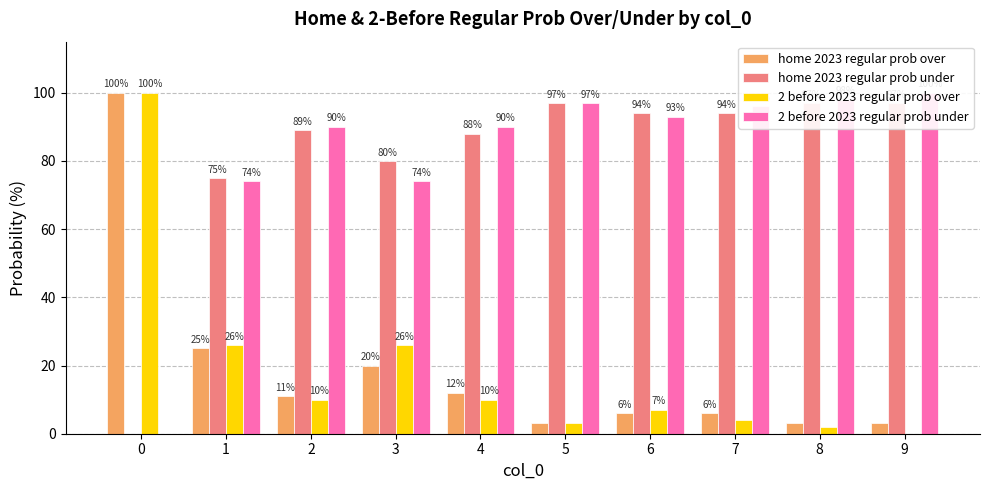

List the labels in order of home 2023 regular prob under value, smallest first.

0, 1, 3, 4, 2, 6, 7, 5, 8, 9